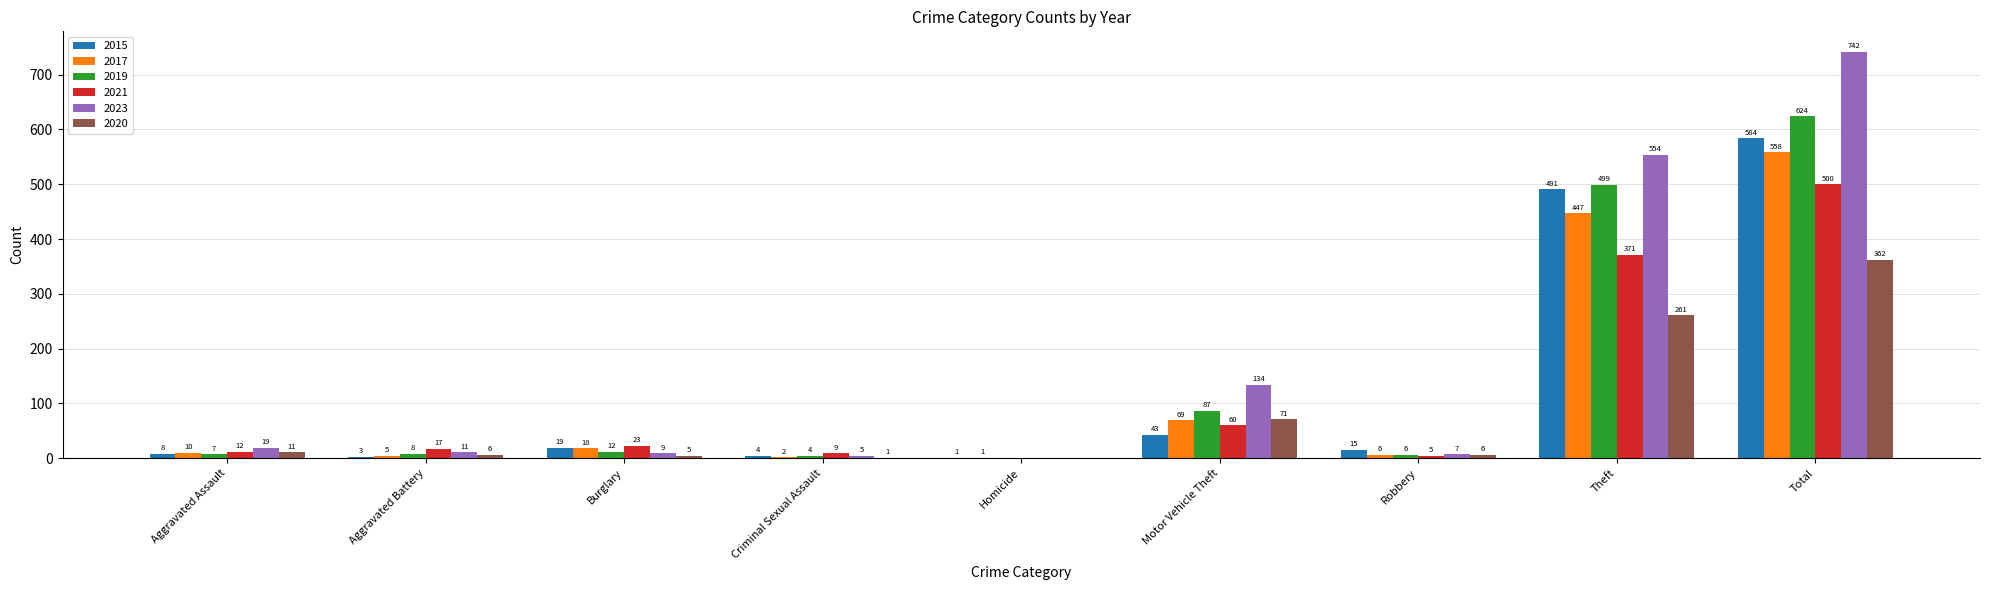

Where is 2015 nearest to the value 292?

Theft